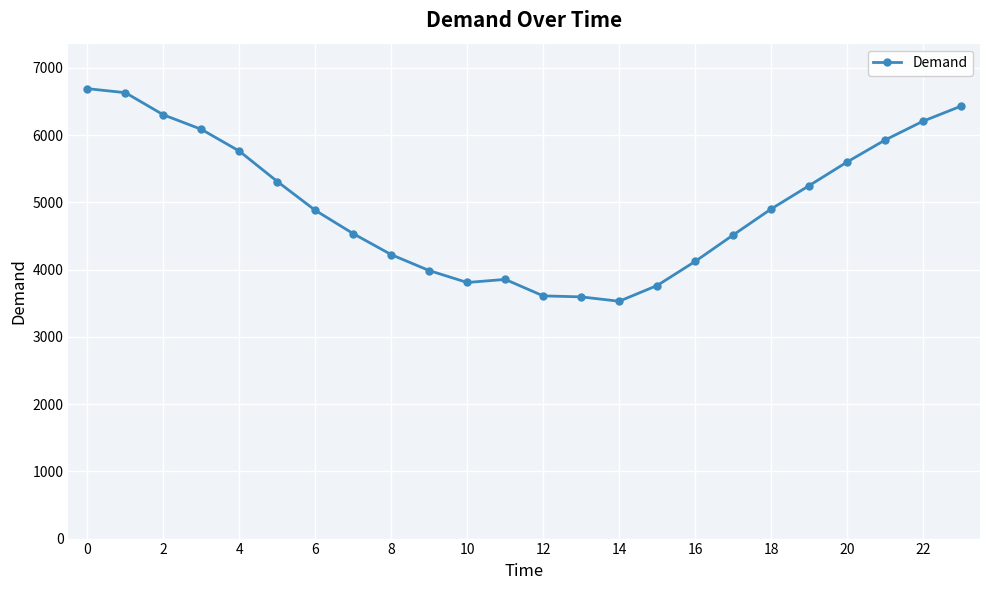

Does the chart display data point markers on the line(s)?

Yes